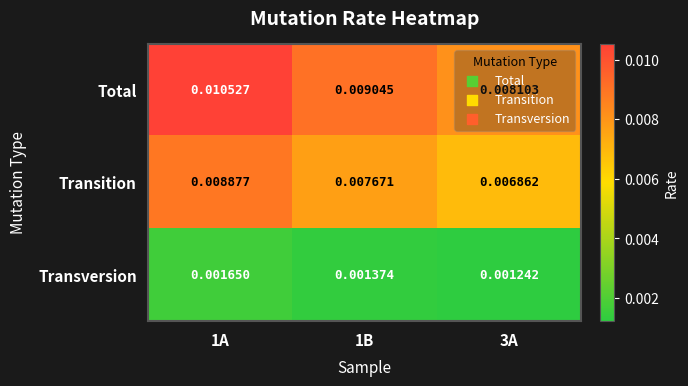

List the series in order of their peak value, lowest first.

Transversion, Transition, Total